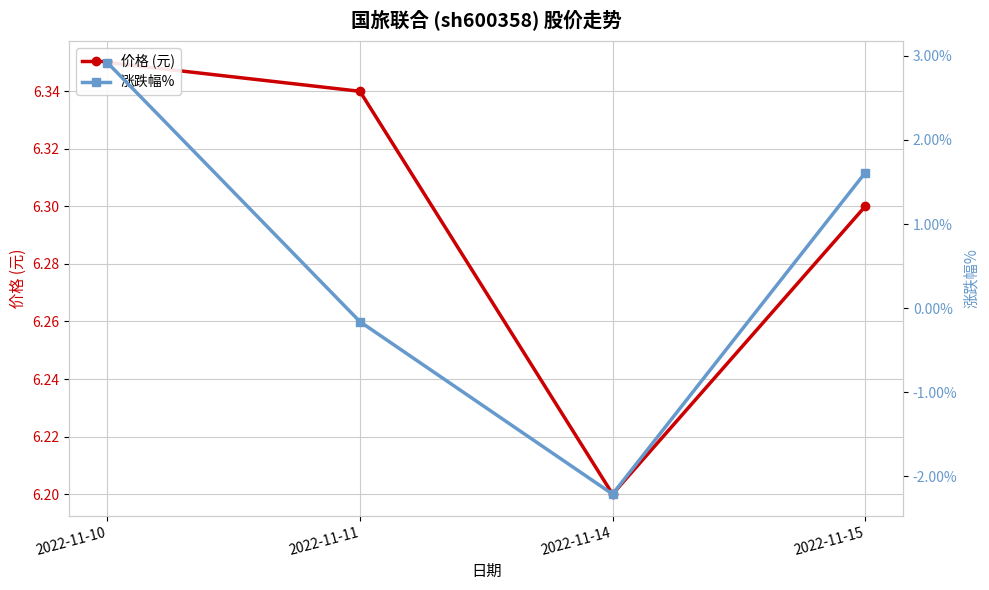

True or false: 价格 (元) and 涨跌幅% intersect in this chart.

False